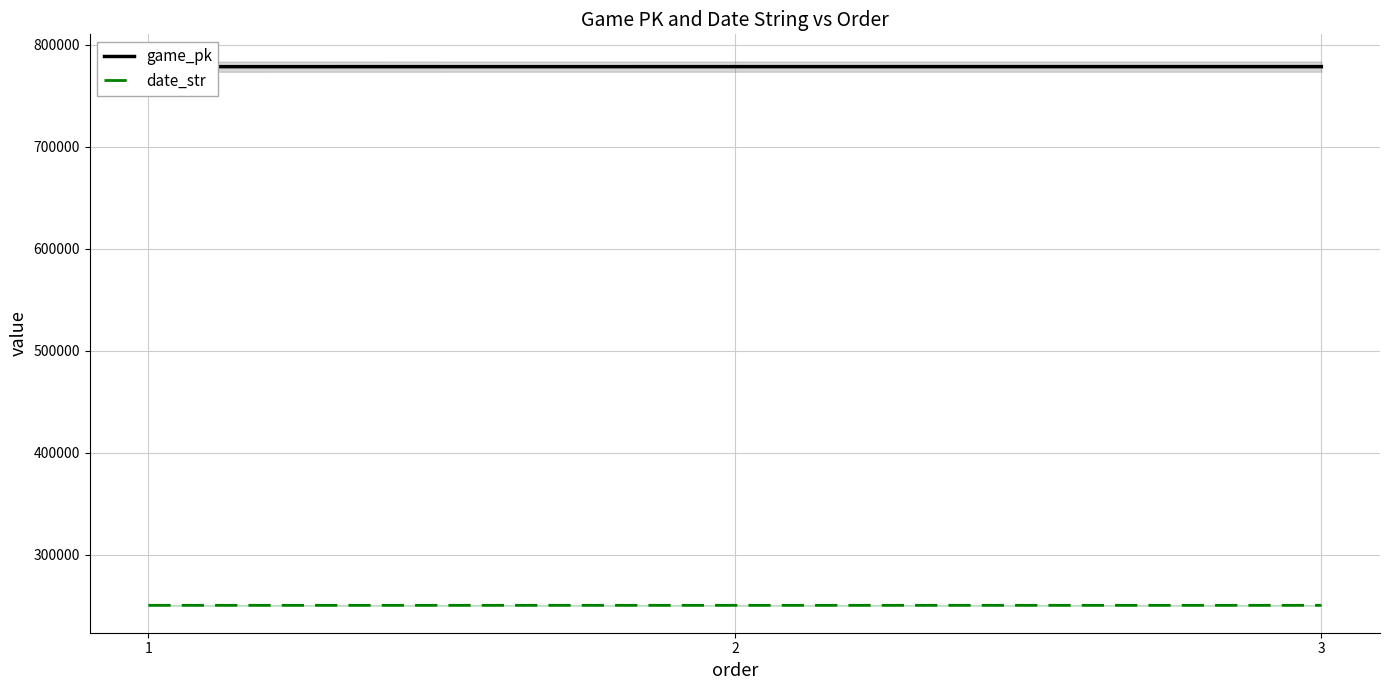

Which series has the largest range (max minus min)?

game_pk